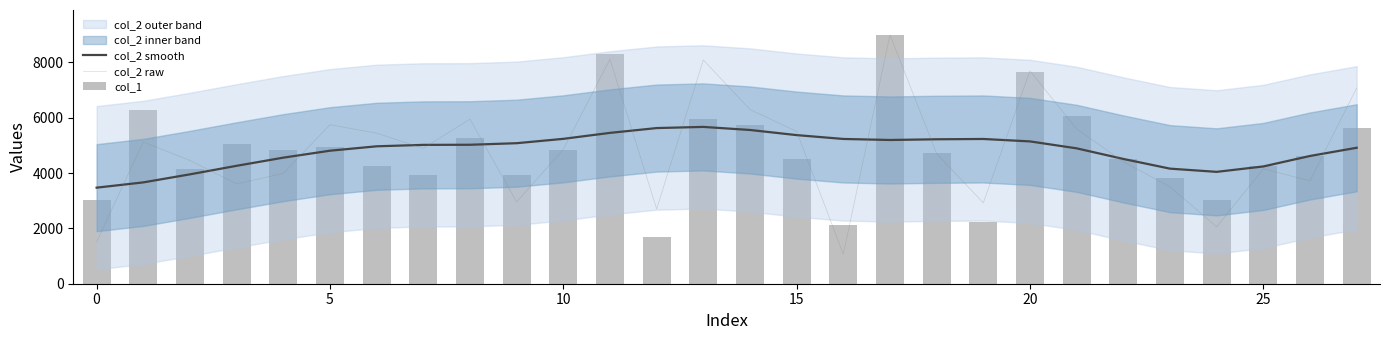

What is the total value across all series at 12?

10017.7